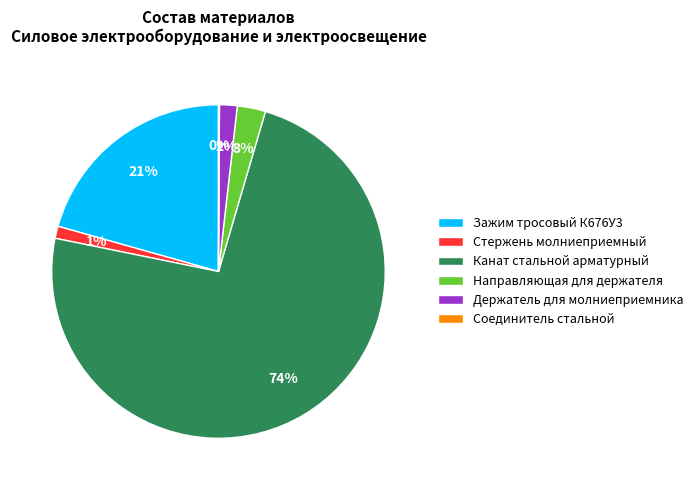

Is Канат стальной арматурный the majority of the pie?

Yes